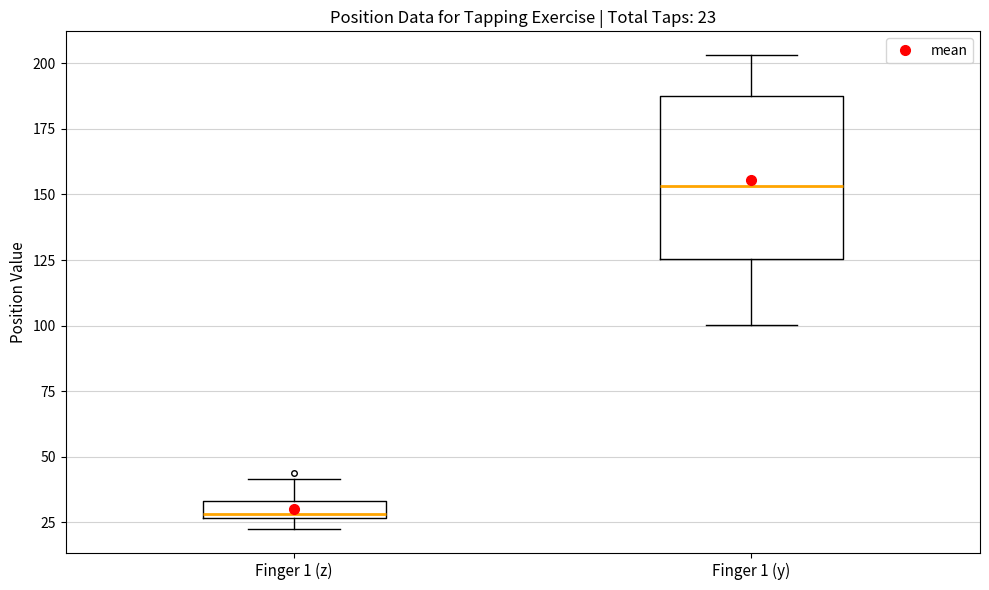

Which box is the tallest, from its lower edge to its upper edge?

Finger 1 (y)